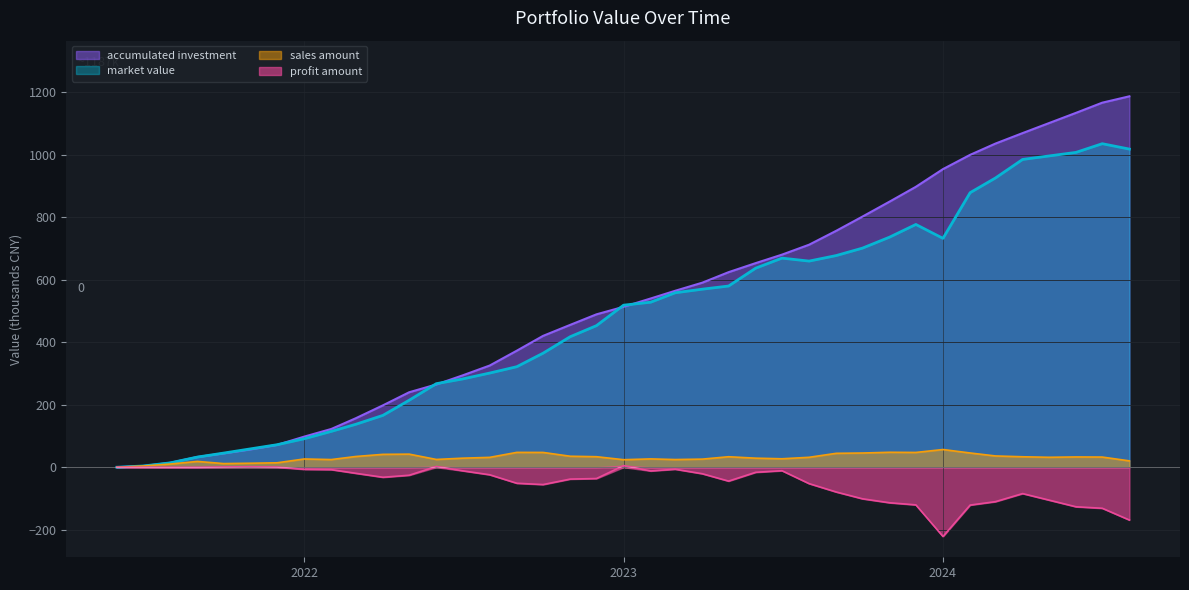

What is the difference between the second highest and minimum values in the accumulated investment series?

1166.6